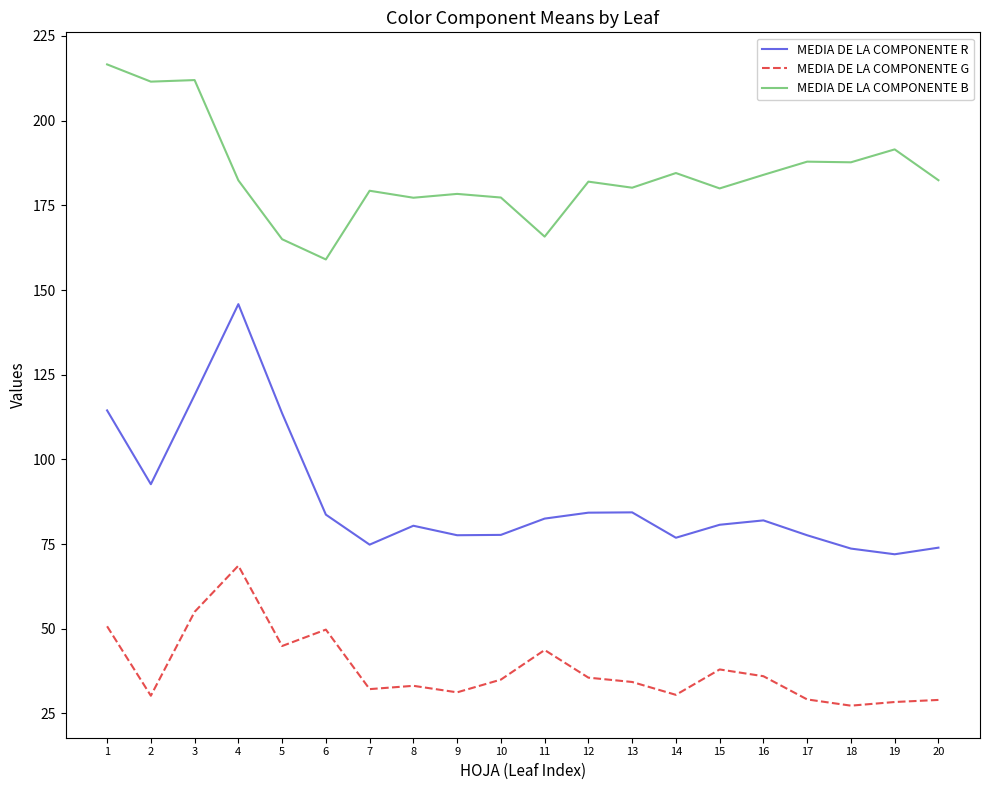

Where does the MEDIA DE LA COMPONENTE B series first go above 182?

1